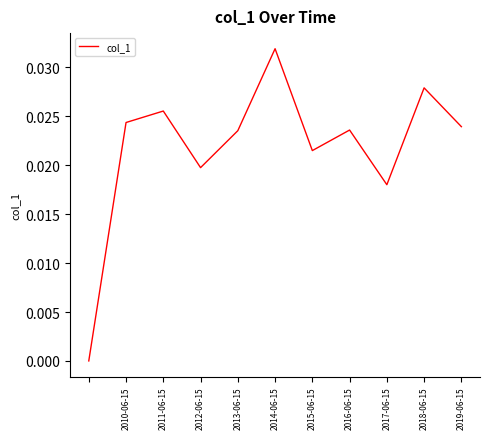

How many interior local peaks (higher than both neighbors) does the data have?

4